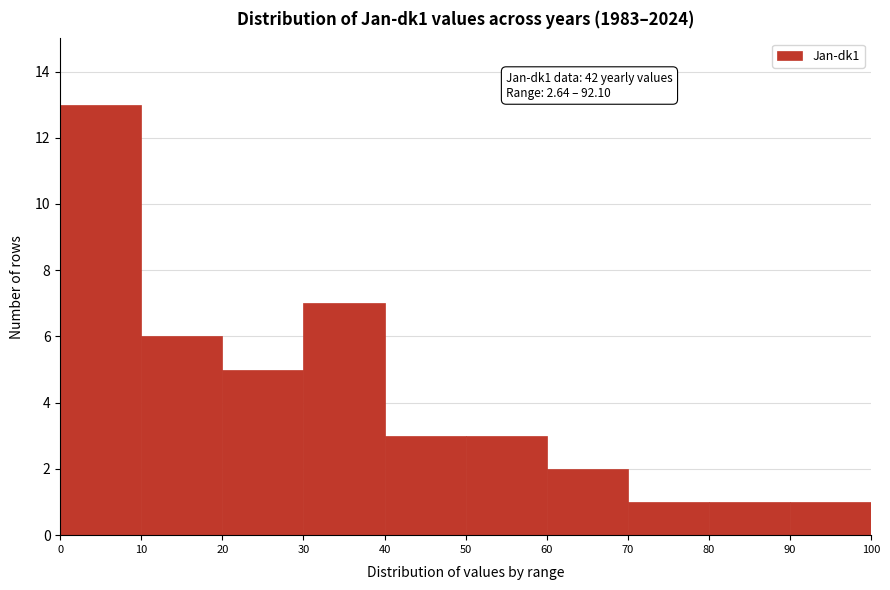

Which range on the x-axis has the tallest bar?

0 to 10